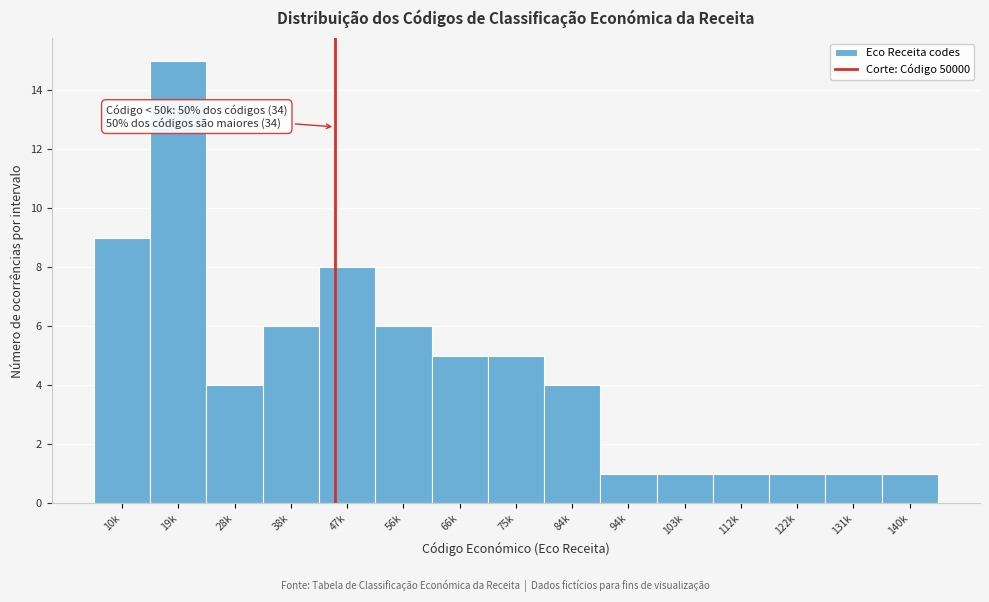

Reading left to right, transcribe all the data shown in this chart.

10k=9	19k=15	28k=4	38k=6	47k=8	56k=6	66k=5	75k=5	84k=4	94k=1	103k=1	112k=1	122k=1	131k=1	140k=1